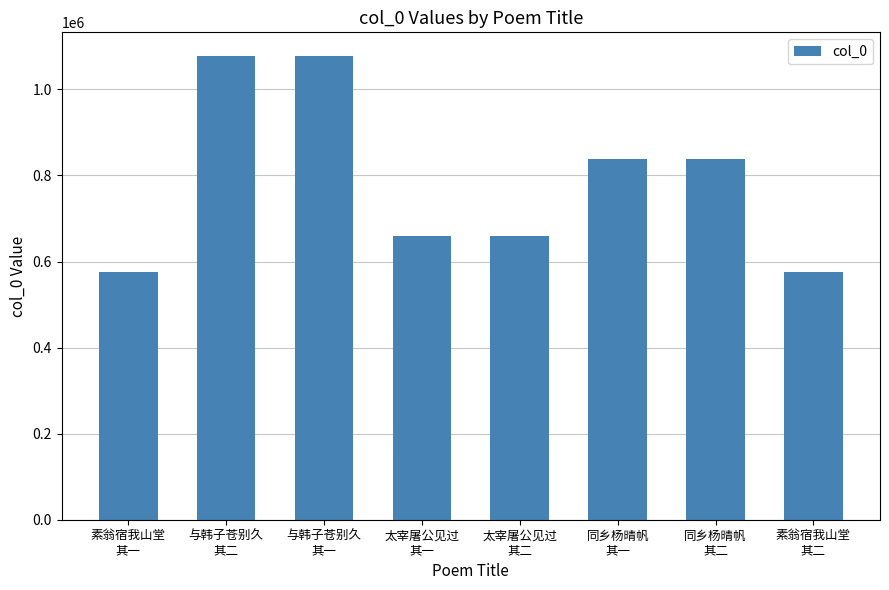

What is the average value?

788047